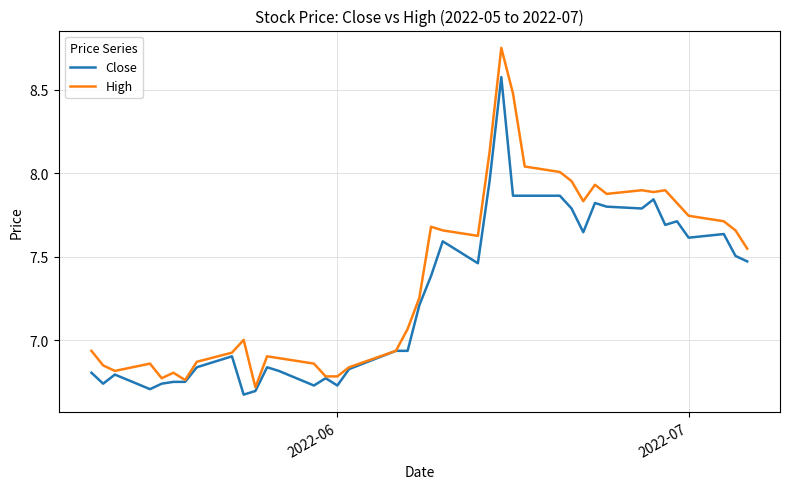

How many categories are shown in the chart?

40